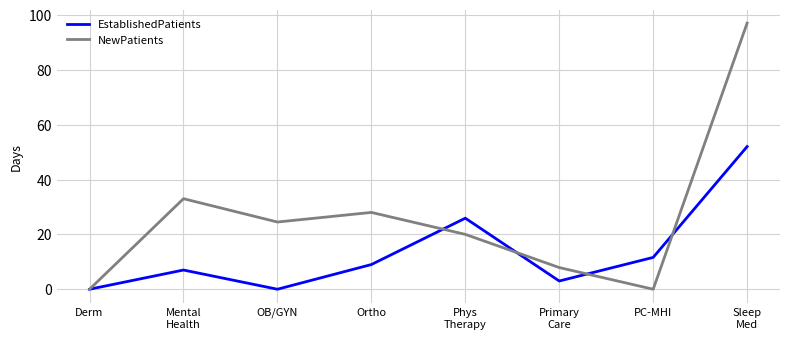

Where is the first local maximum for EstablishedPatients?

Mental
Health